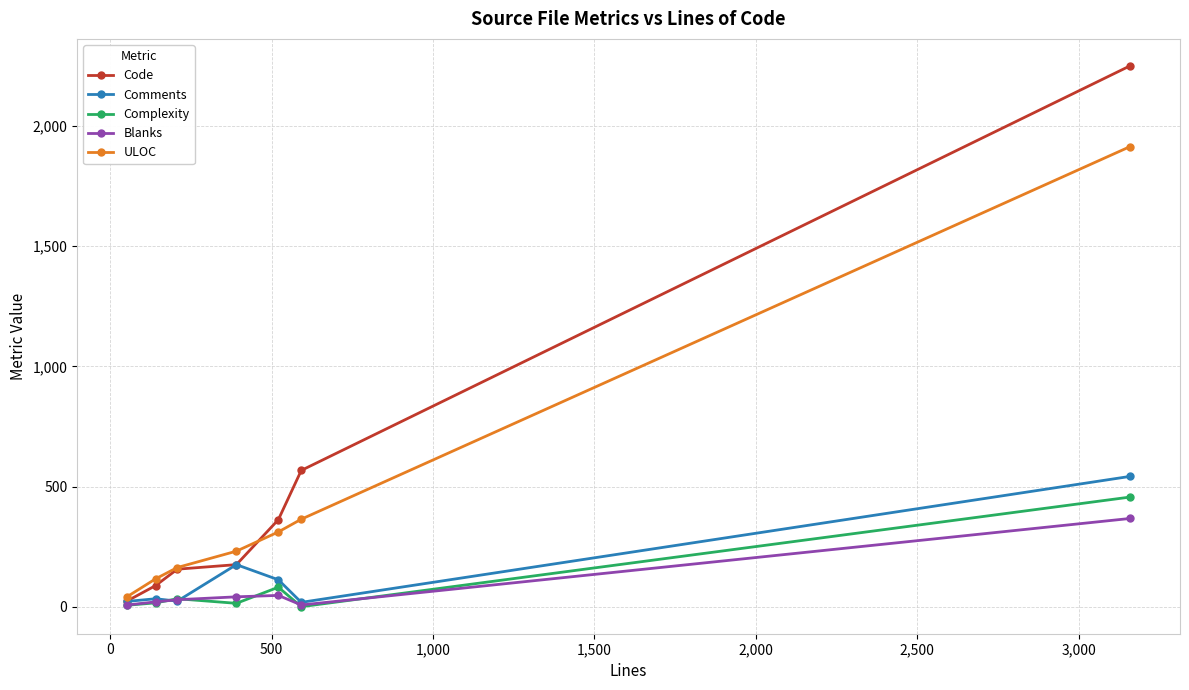

Which series has the largest range (max minus min)?

Code